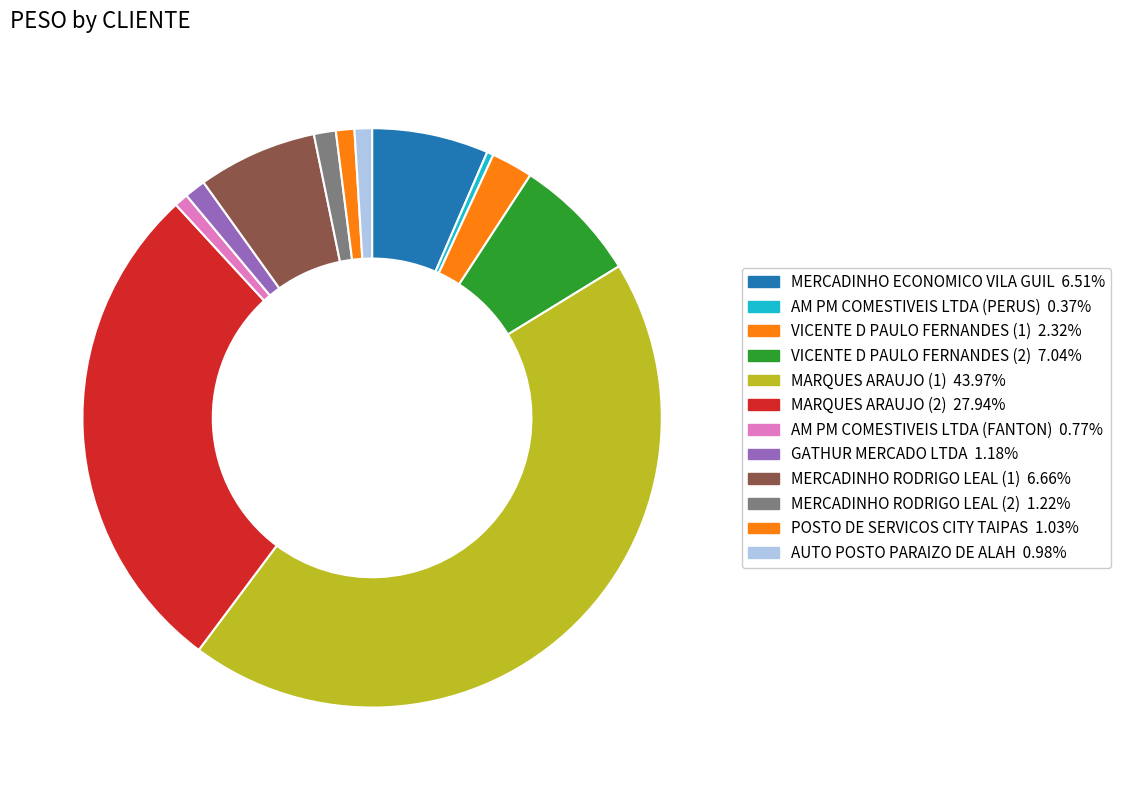

Count the number of slices in the pie.

12